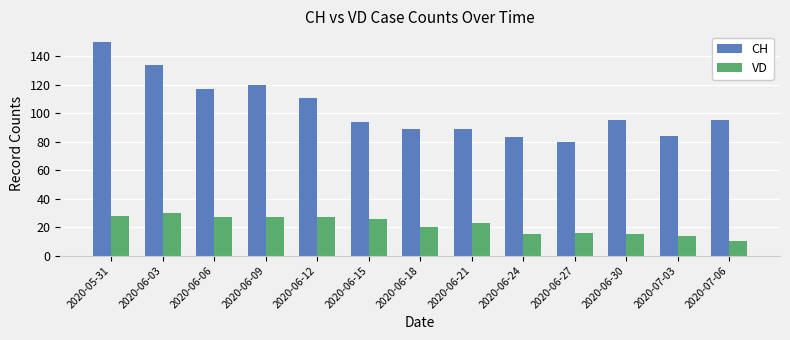

Which series has the largest total across all categories?

CH